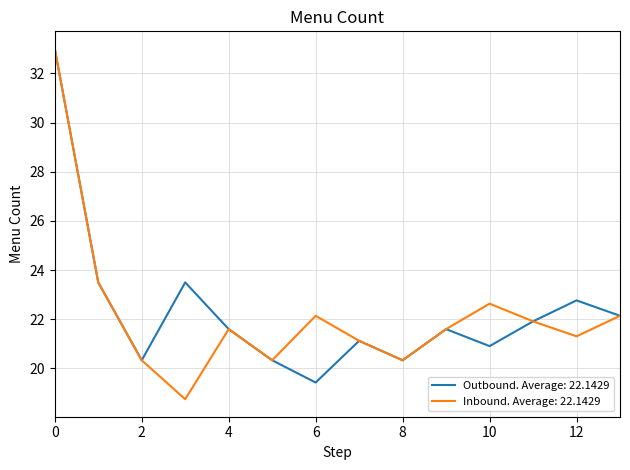

What is the minimum value shown in the chart?

18.8